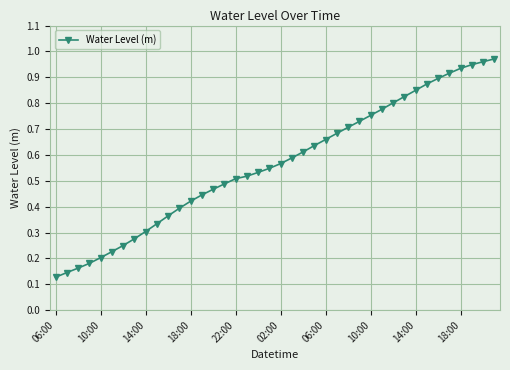

How many lines are shown in the chart?

1